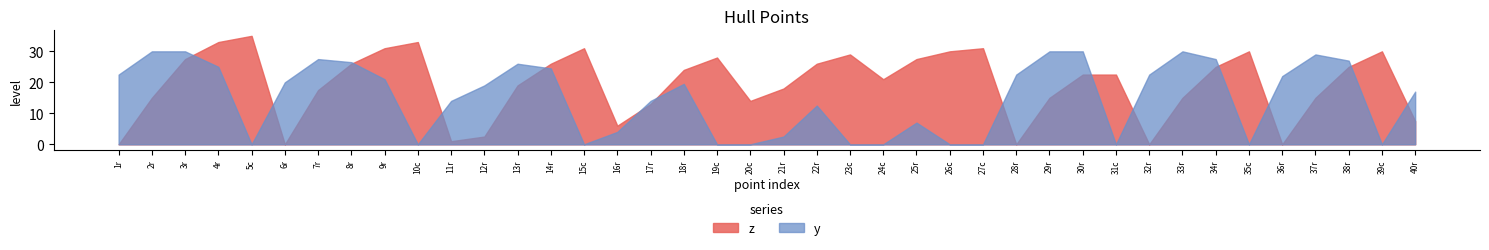

Does the chart display data point markers on the line(s)?

No